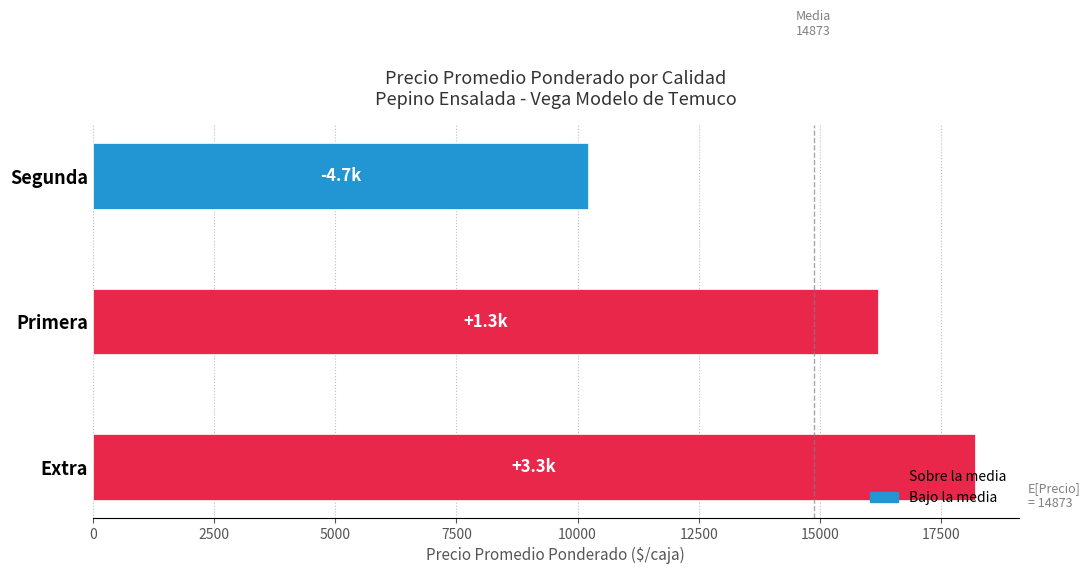

Between Segunda and Extra, which is larger?

Extra